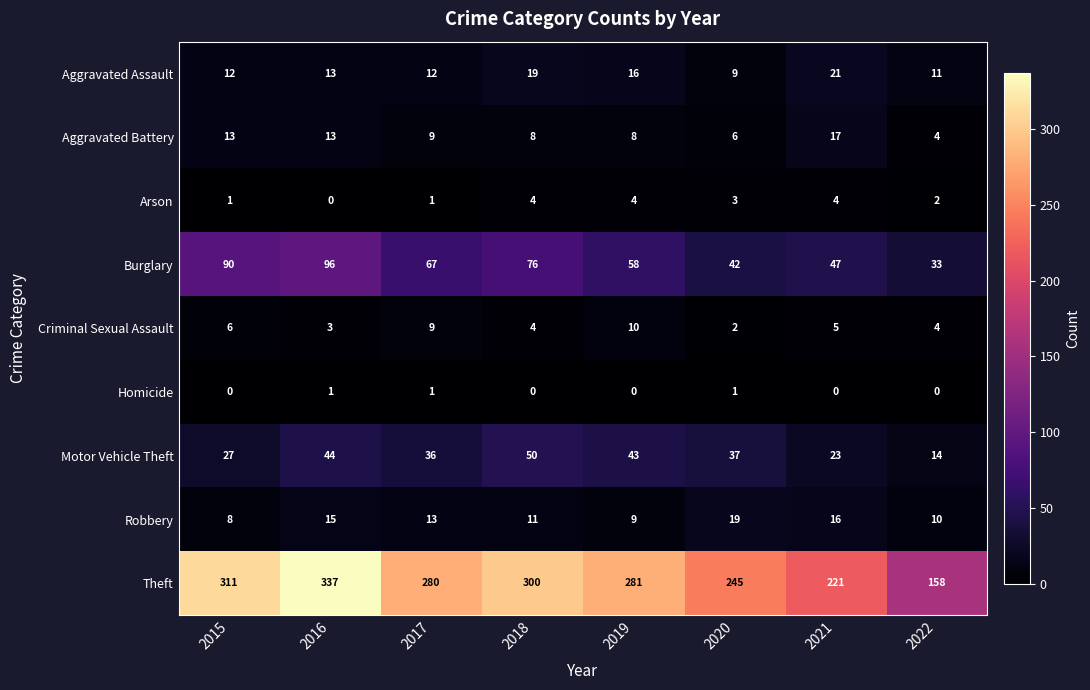

Which series has the largest total across all categories?

Theft